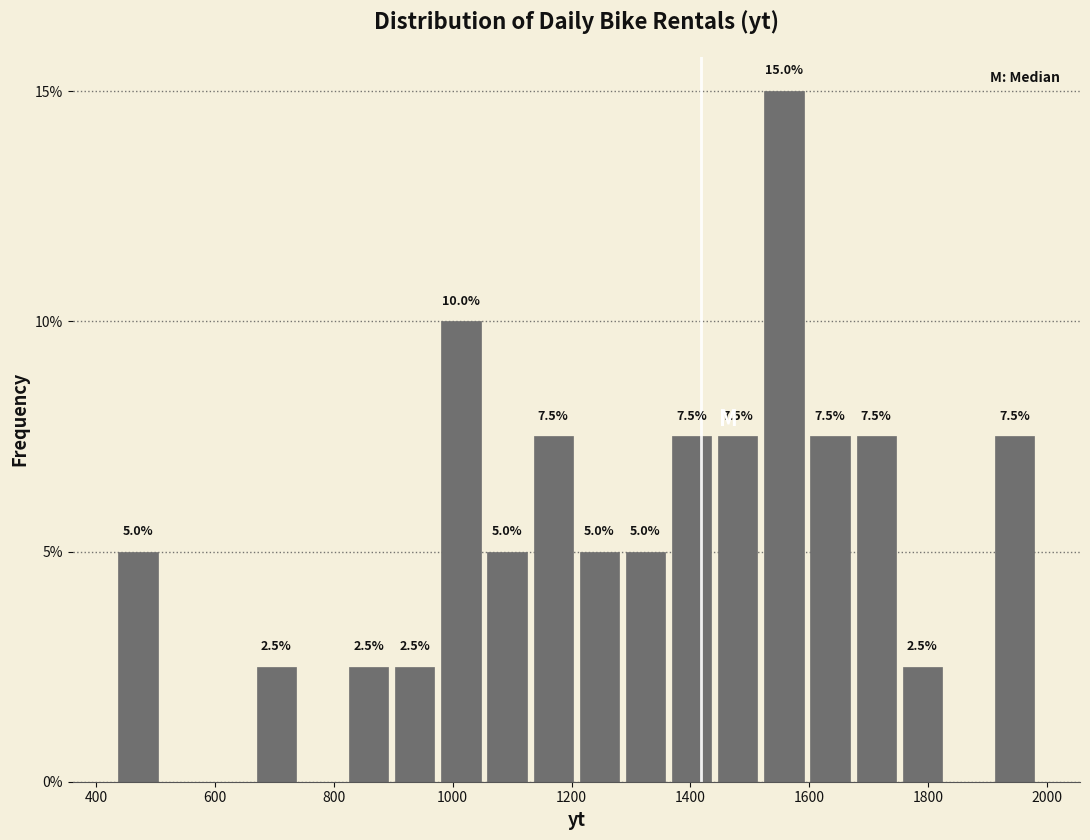

Around what value on the x-axis is the tallest bar? Give the approximate position of its centre, as read against the axis.

1560